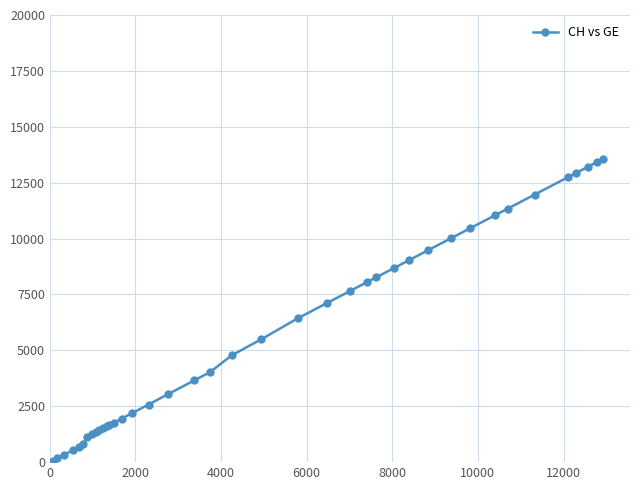

What is the average value?

5687